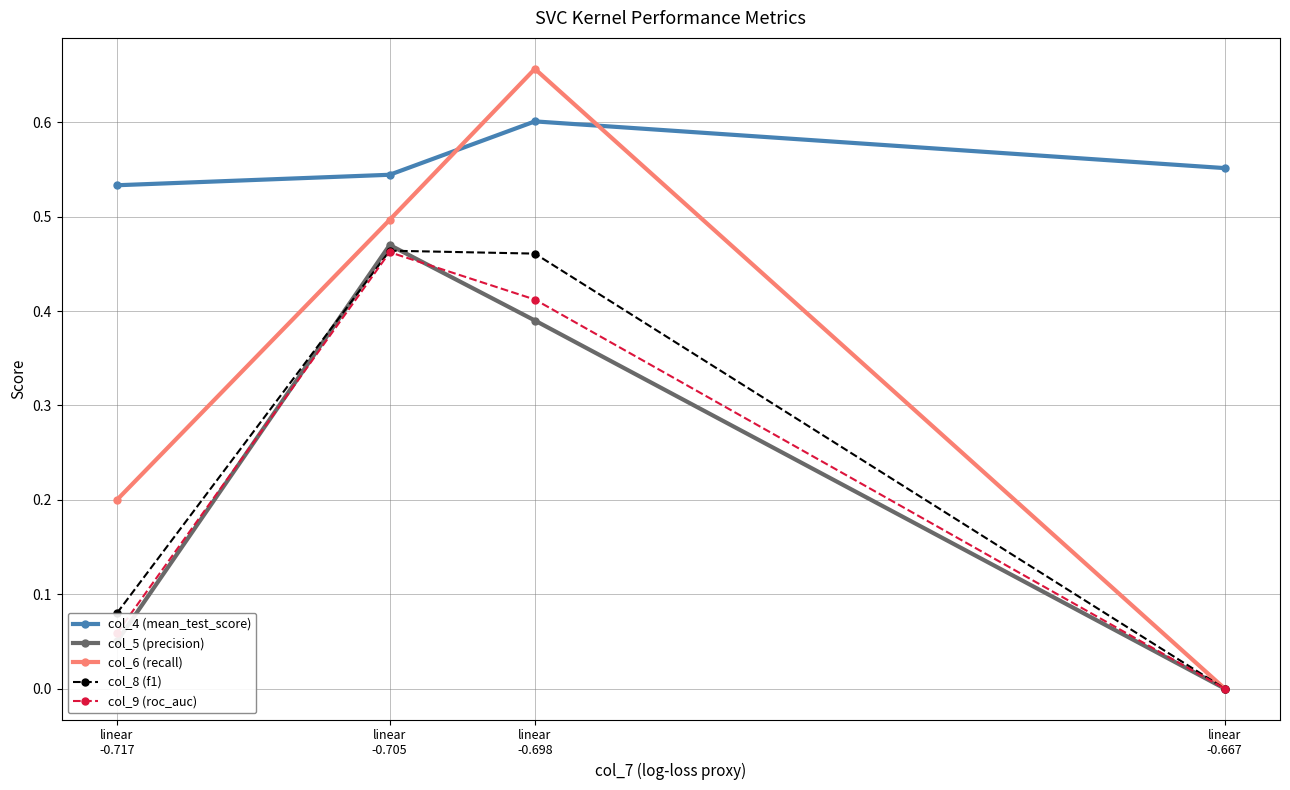

At which category does col_5 (precision) reach its first local peak?

linear
-0.705